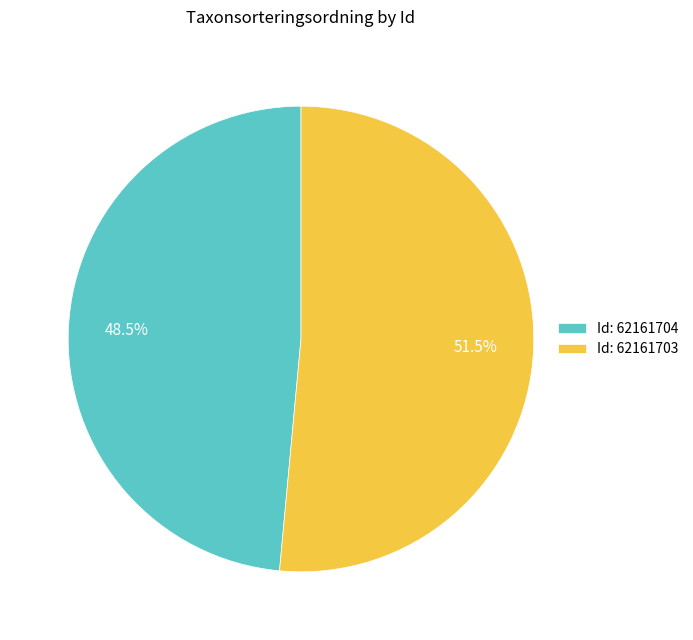

Is there a majority slice in this chart?

Yes